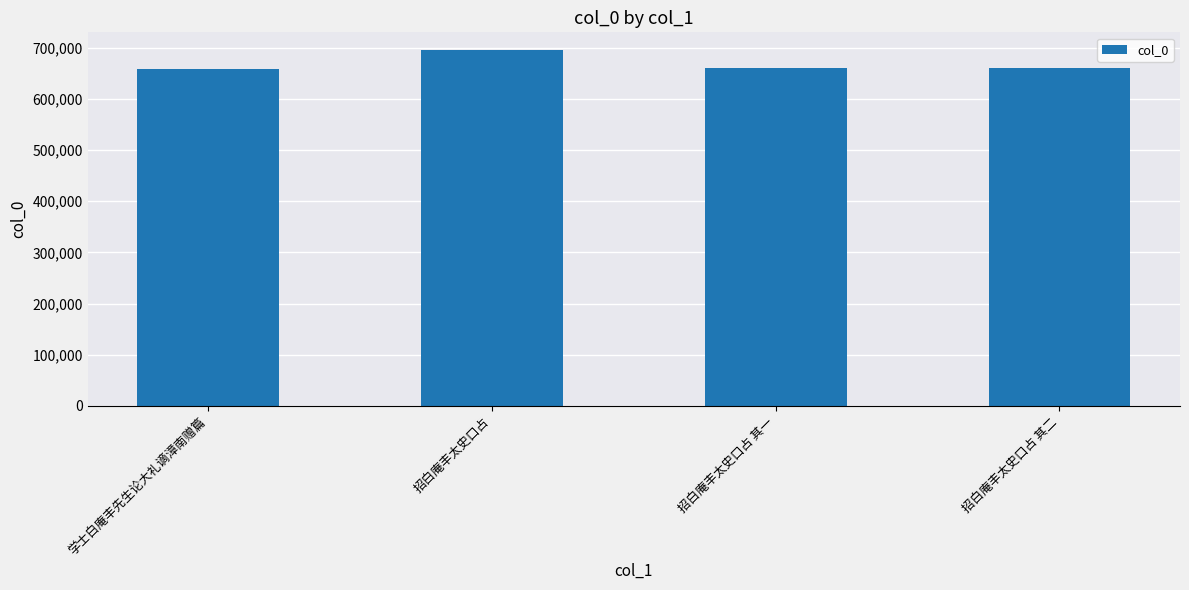

What is the smallest value displayed?

659520